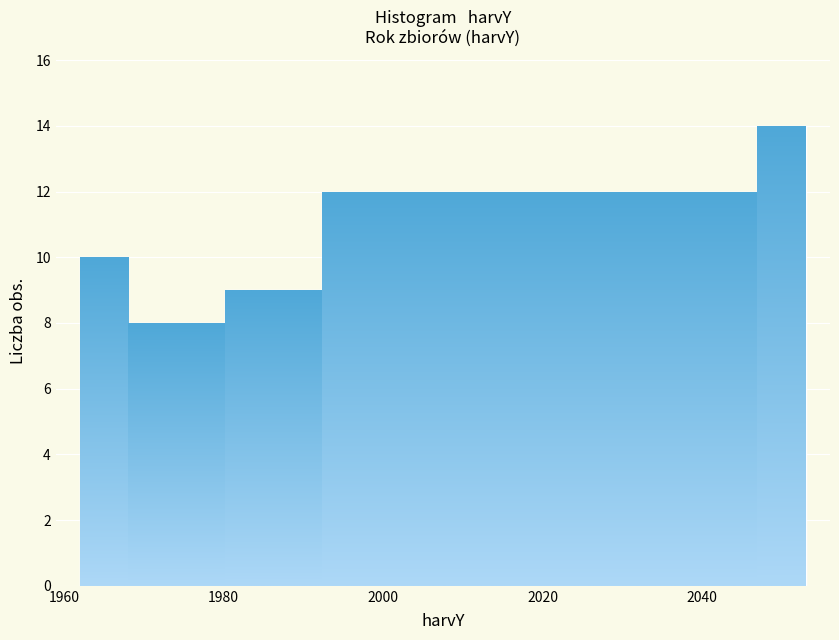

Read against the x-axis, roughly where is the centre of the tallest bar?

2050